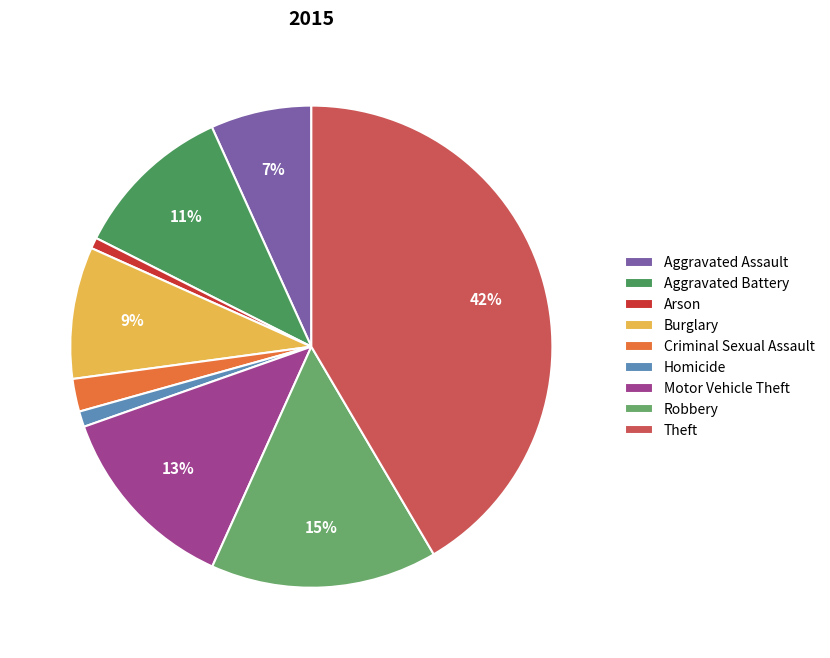

Is there any slice that represents more than half of the pie?

No